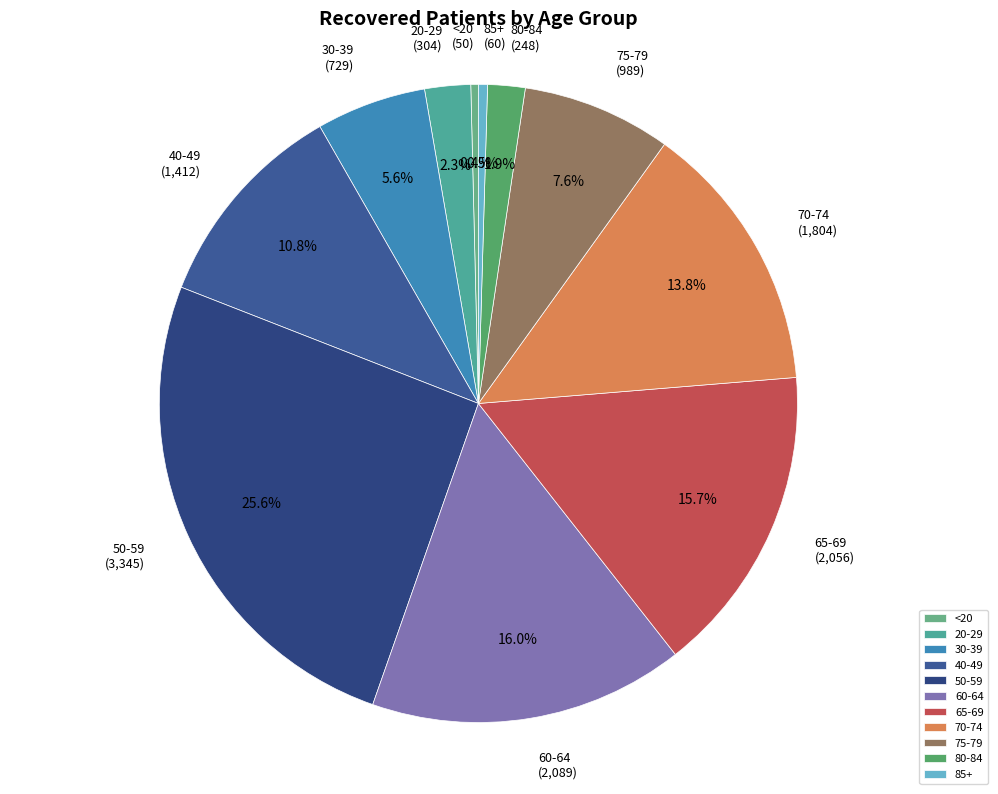

Does any single category account for the majority?

No